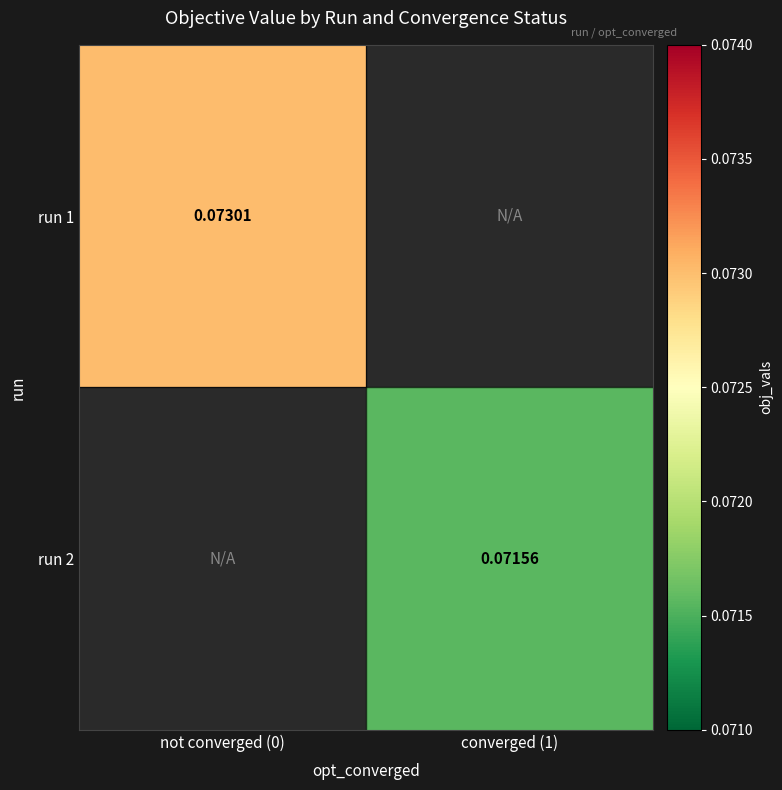

Is it true that run 2 equals 0.1 at converged (1)?

True